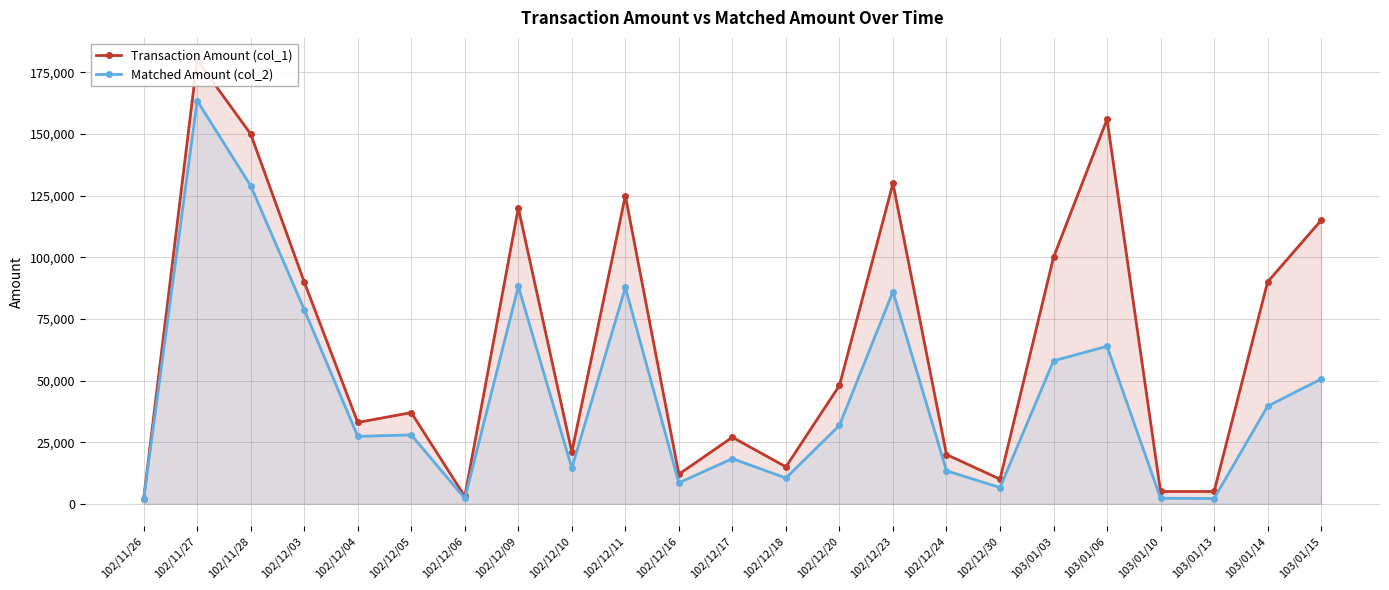

True or false: Transaction Amount (col_1) and Matched Amount (col_2) cross at least once.

False